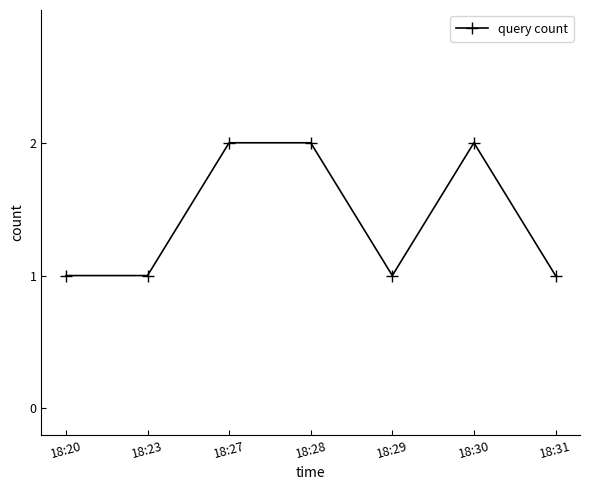

True or false: the data shows 0 at 18:20.

False